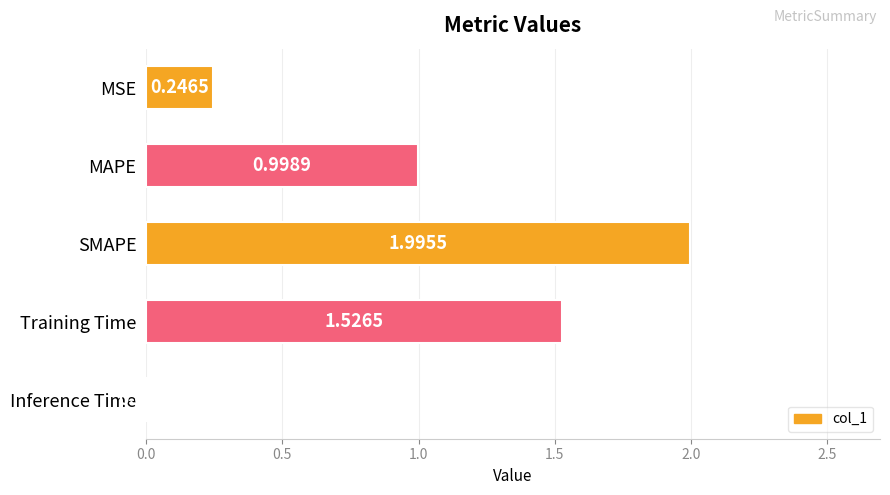

Rank the categories by value from highest to lowest.

SMAPE, Training Time, MAPE, MSE, Inference Time